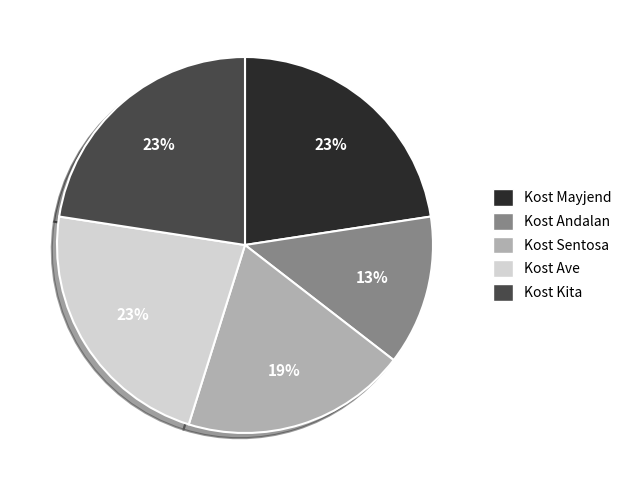

What is the smallest slice in the pie chart?

Kost Andalan